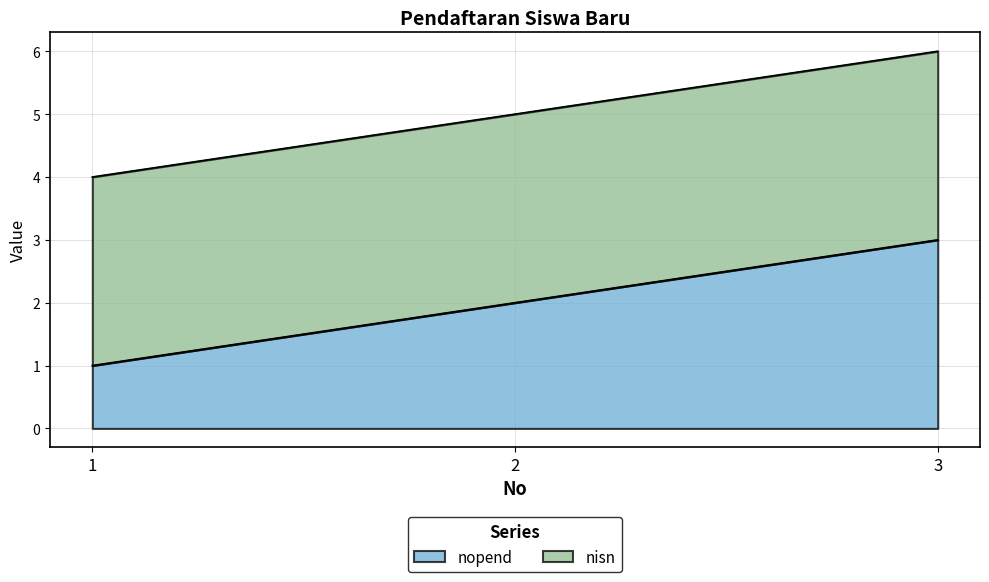

What is the ratio of the value at 1 to the value at 2?

0.5